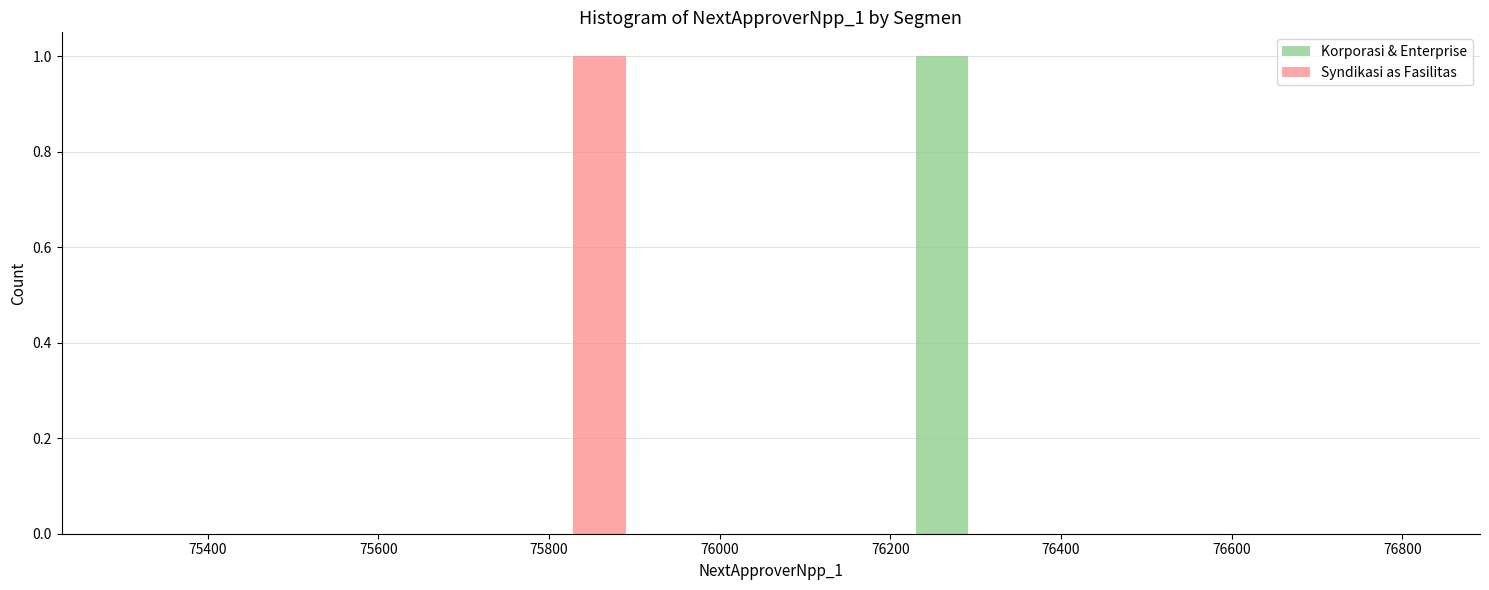

Reading left to right, list every range on the x-axis with the height of the bar of each series over it. Neither the bar edges nor the heights are printed on the chart, so give them approximately, as read against the axes.

75280 to 75440: Korporasi & Enterprise=0	Syndikasi as Fasilitas=0
75440 to 75600: Korporasi & Enterprise=0	Syndikasi as Fasilitas=0
75600 to 75760: Korporasi & Enterprise=0	Syndikasi as Fasilitas=0
75760 to 75900: Korporasi & Enterprise=0	Syndikasi as Fasilitas=1
75900 to 76060: Korporasi & Enterprise=0	Syndikasi as Fasilitas=0
76060 to 76220: Korporasi & Enterprise=0	Syndikasi as Fasilitas=0
76220 to 76360: Korporasi & Enterprise=1	Syndikasi as Fasilitas=0
76360 to 76520: Korporasi & Enterprise=0	Syndikasi as Fasilitas=0
76520 to 76680: Korporasi & Enterprise=0	Syndikasi as Fasilitas=0
76680 to 76840: Korporasi & Enterprise=0	Syndikasi as Fasilitas=0